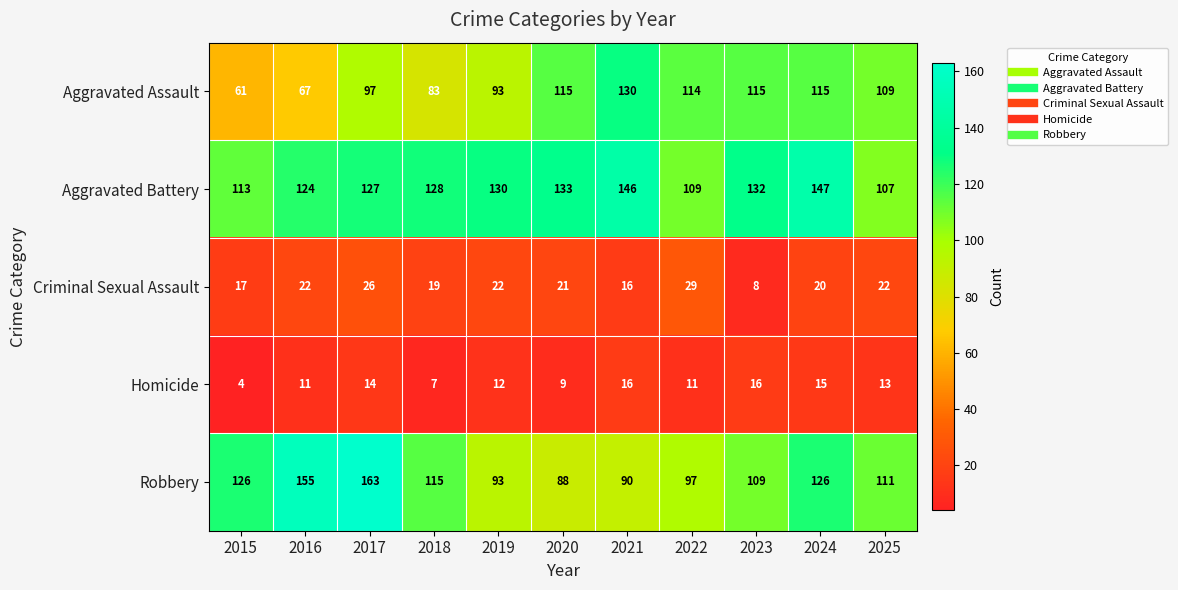

What is the minimum value shown in the chart?

4